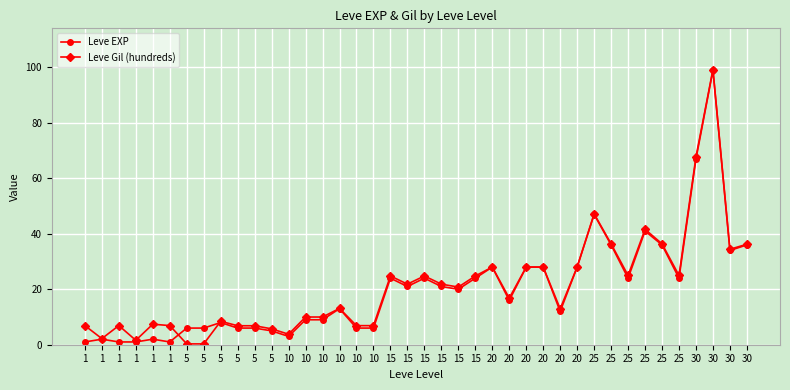

Which series ends up on top after the final intersection of Leve EXP and Leve Gil (hundreds)?

Leve Gil (hundreds)